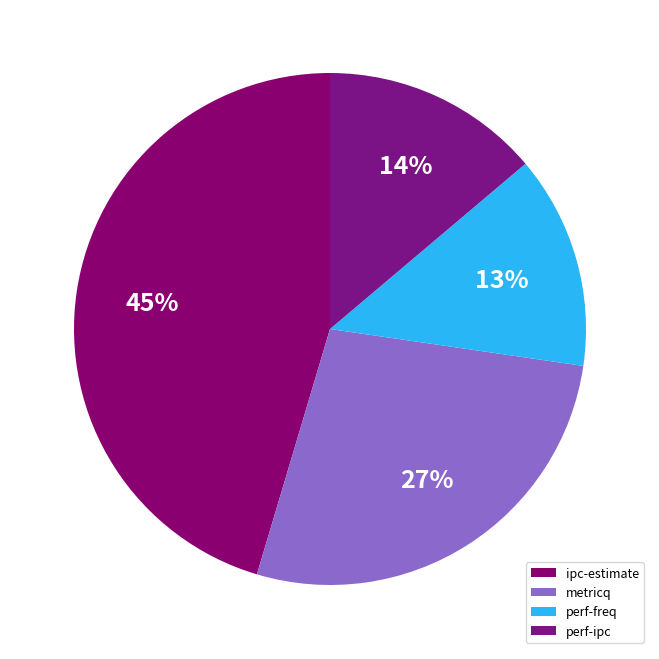

Is it true that metricq is 17% of the pie?

False